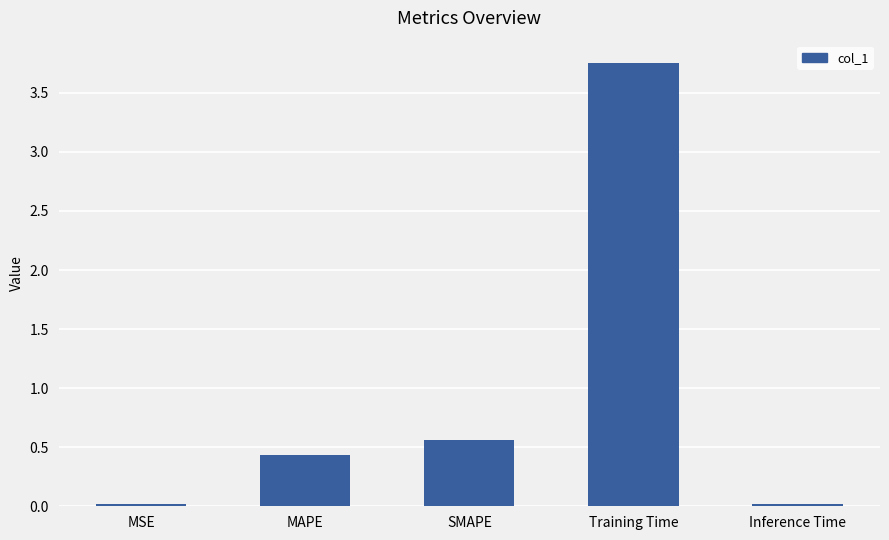

Is it true that the value at MSE is 0.0?

True